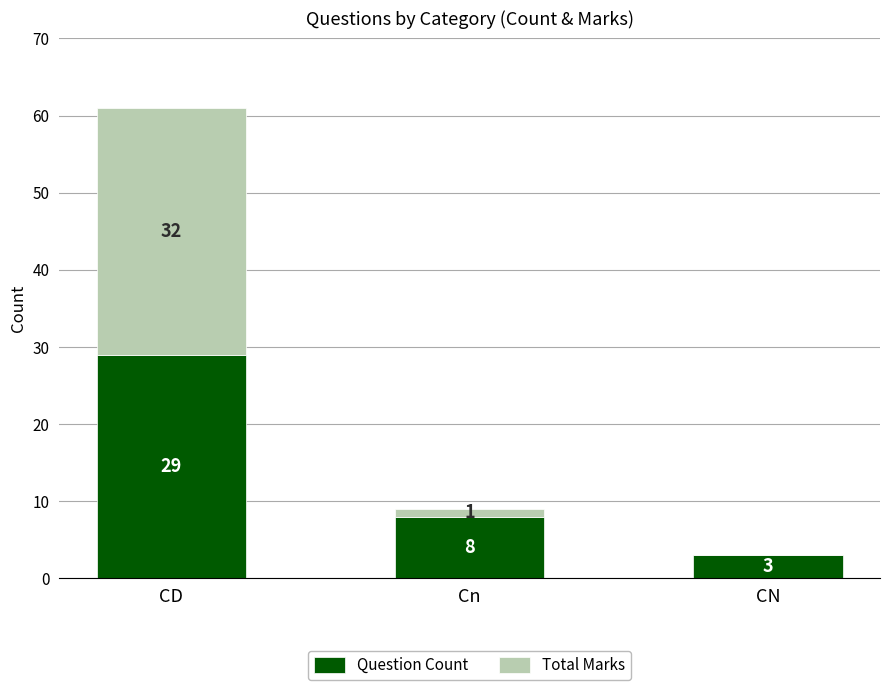

What is the sum of all Question Count values?

40